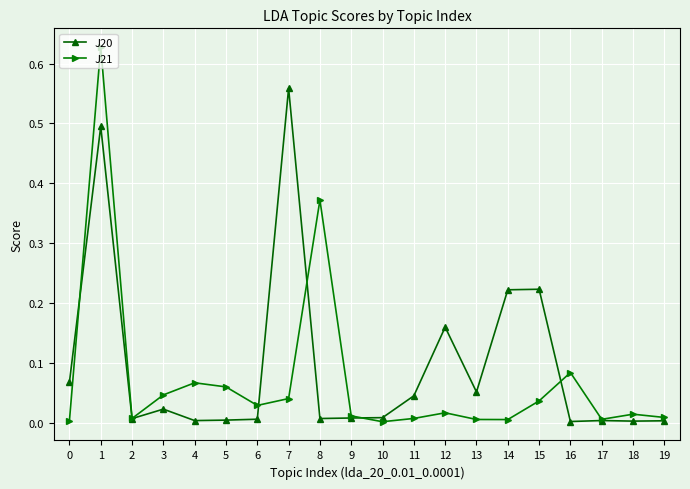

How many series are shown in this chart?

2